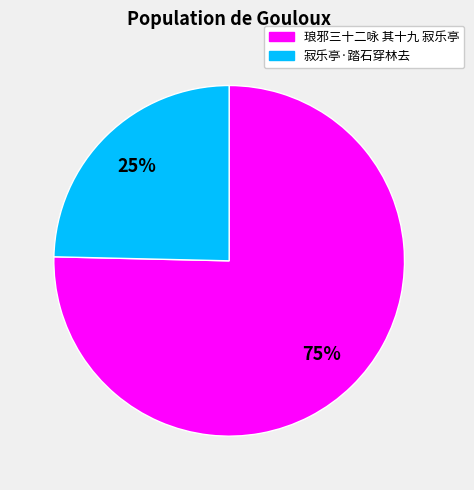

How many segments does this pie chart have?

2